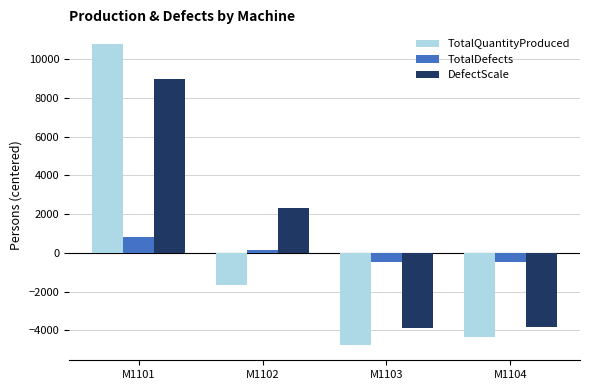

Where does the TotalDefects series first go above 141?

M1101